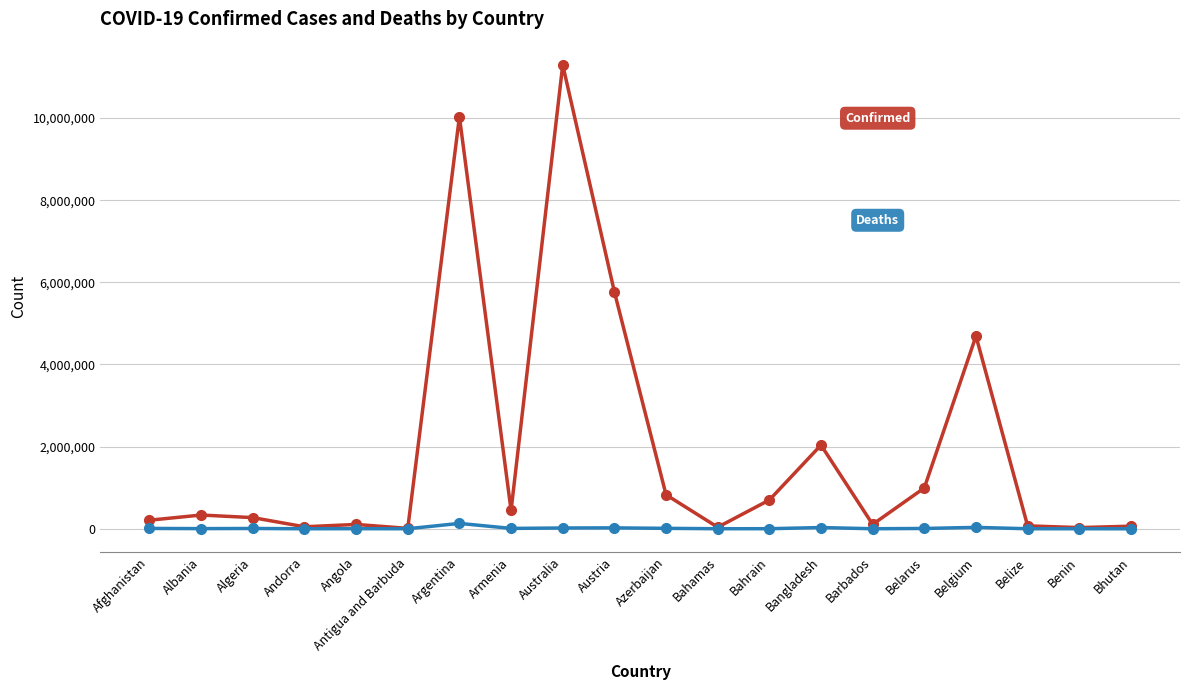

What is the label of the 2nd point from the right?

Benin